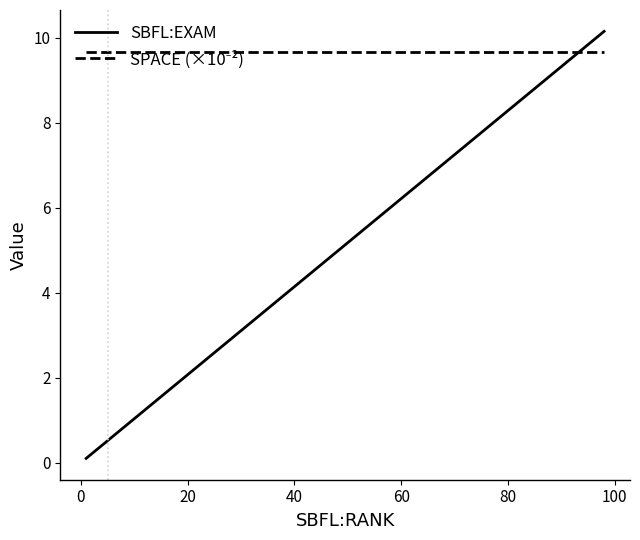

What is the smallest value displayed?

0.1